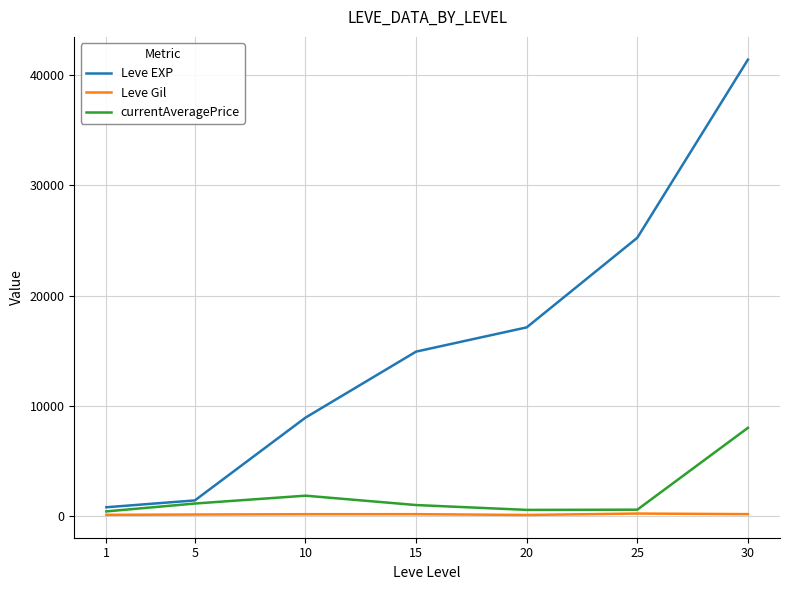

Is this an area chart (filled region under the line)?

No